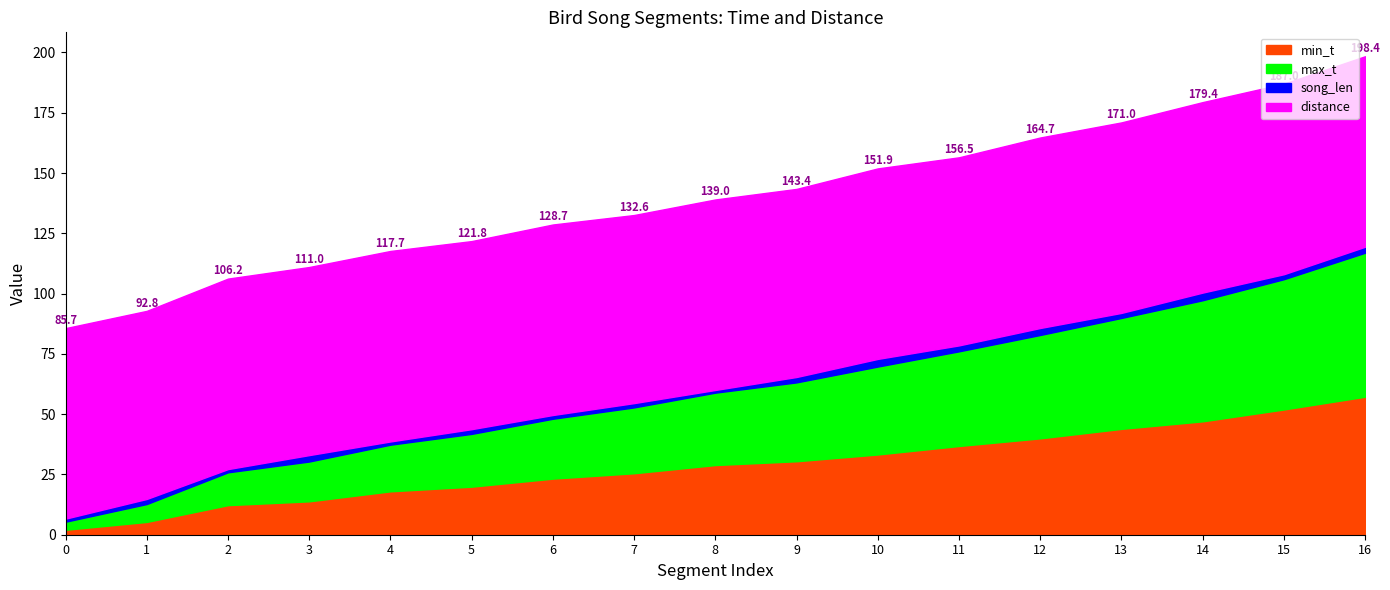

Does the chart have visible grid lines?

No